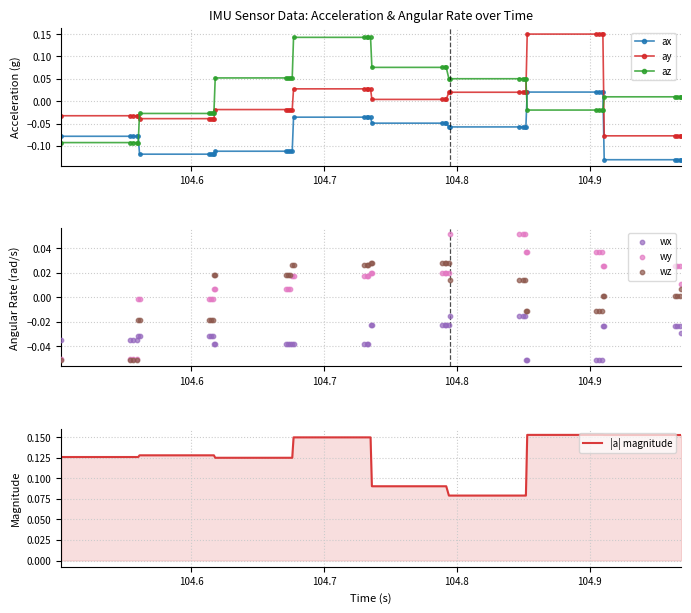

Which series reaches the maximum Y coordinate?

ay